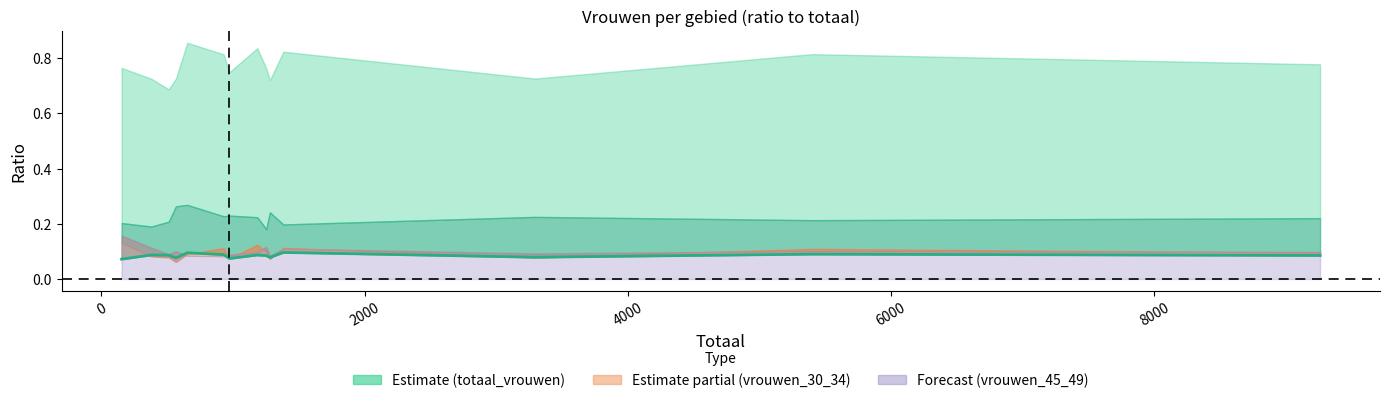

Does the chart have visible grid lines?

No